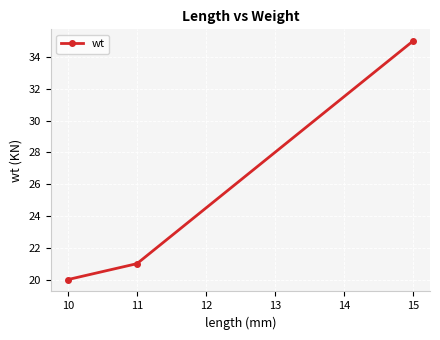

Rank the categories by value from lowest to highest.

10, 11, 15